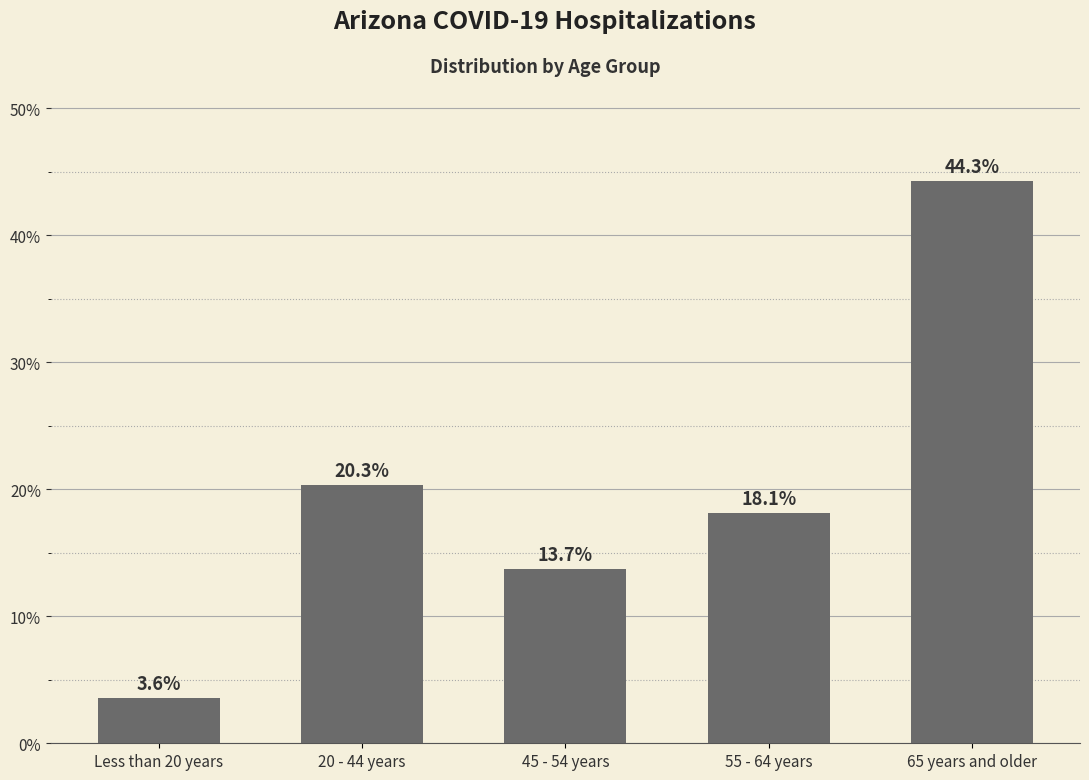

Reading left to right, extract all data points from this chart.

3.6	20.3	13.7	18.1	44.3